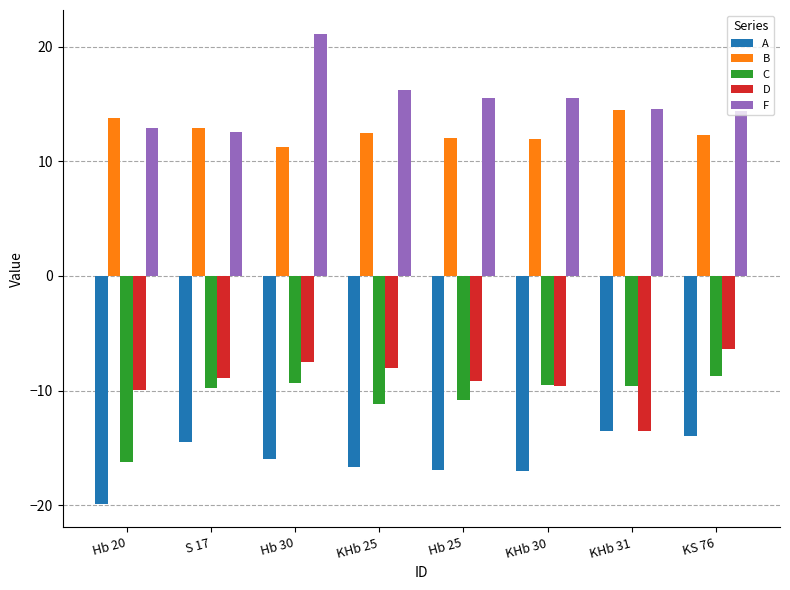

The value of C at Hb 30 is -16.5. True or false?

False